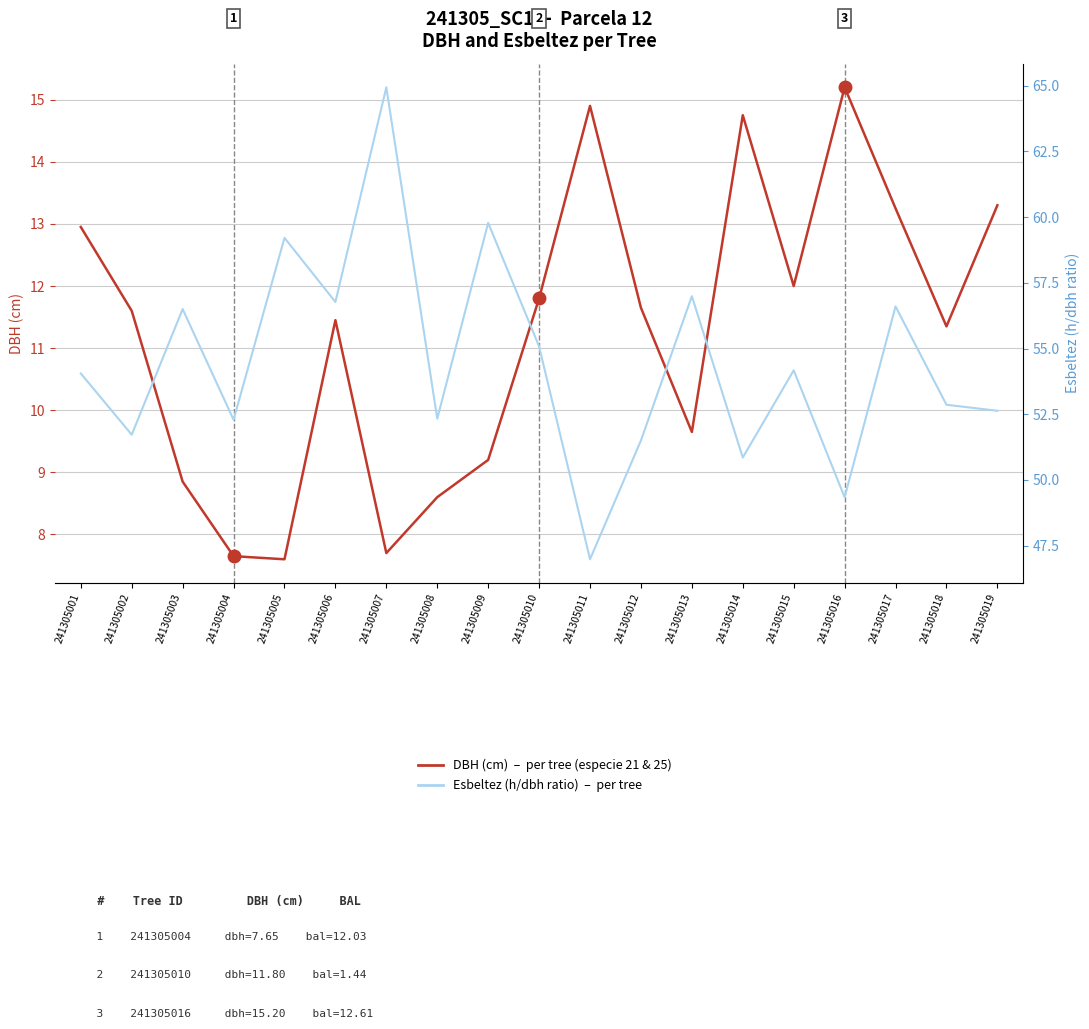

What is the spread (max minus min) of values at 241305007?

57.2